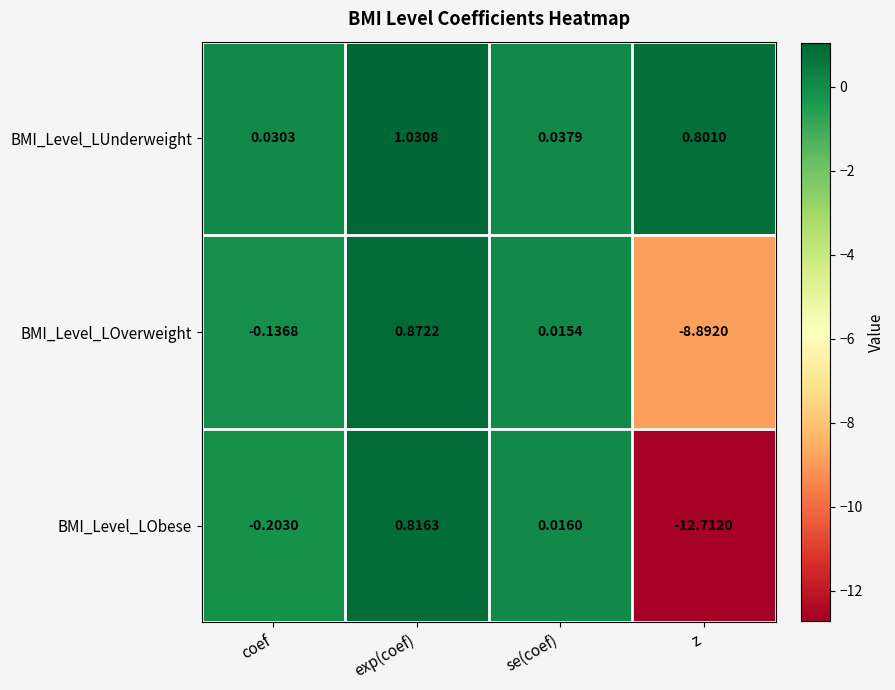

Which series has the widest spread of values?

BMI_Level_LObese